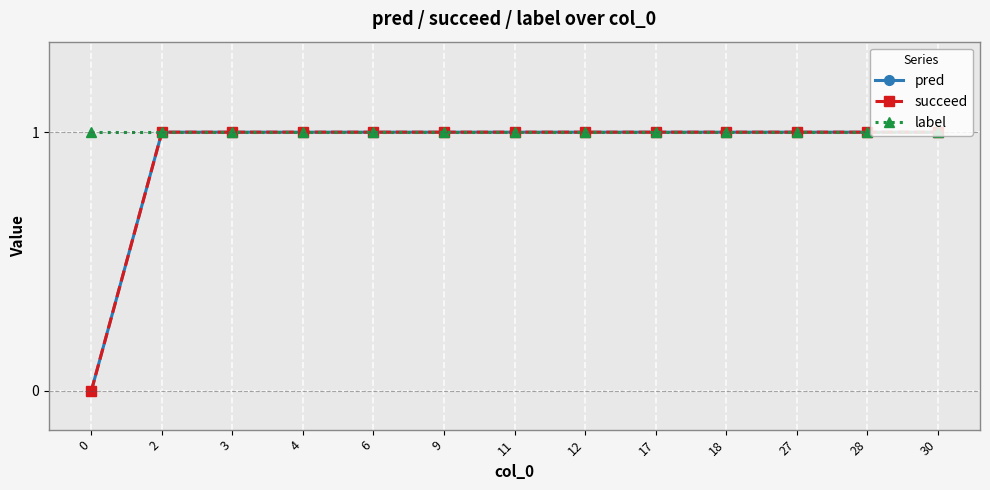

Is this an area chart (filled region under the line)?

No